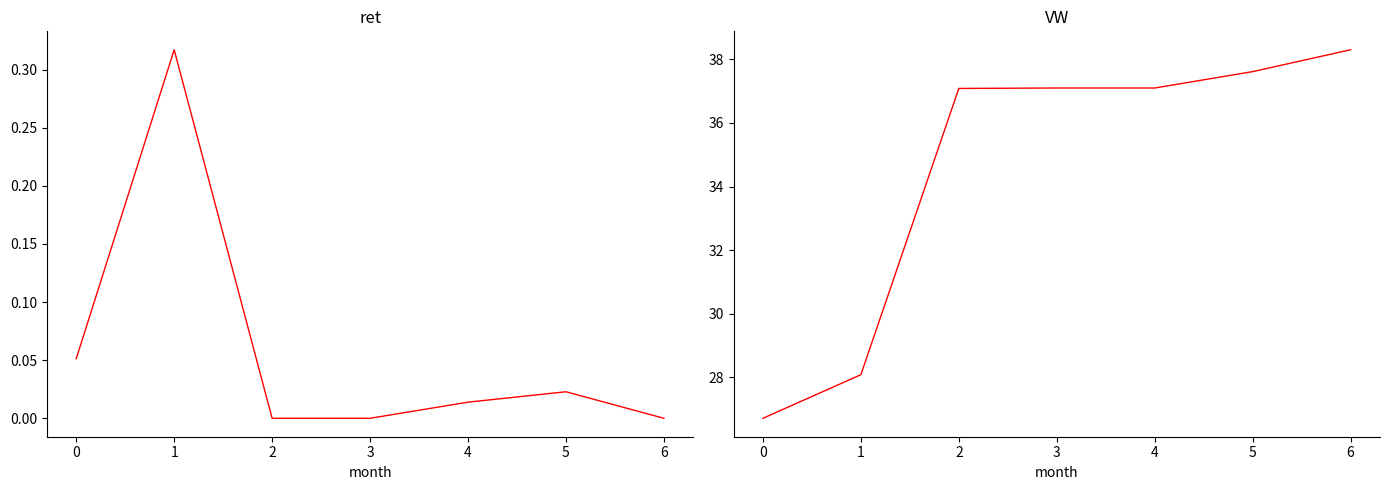

Which series has the largest range (max minus min)?

VW